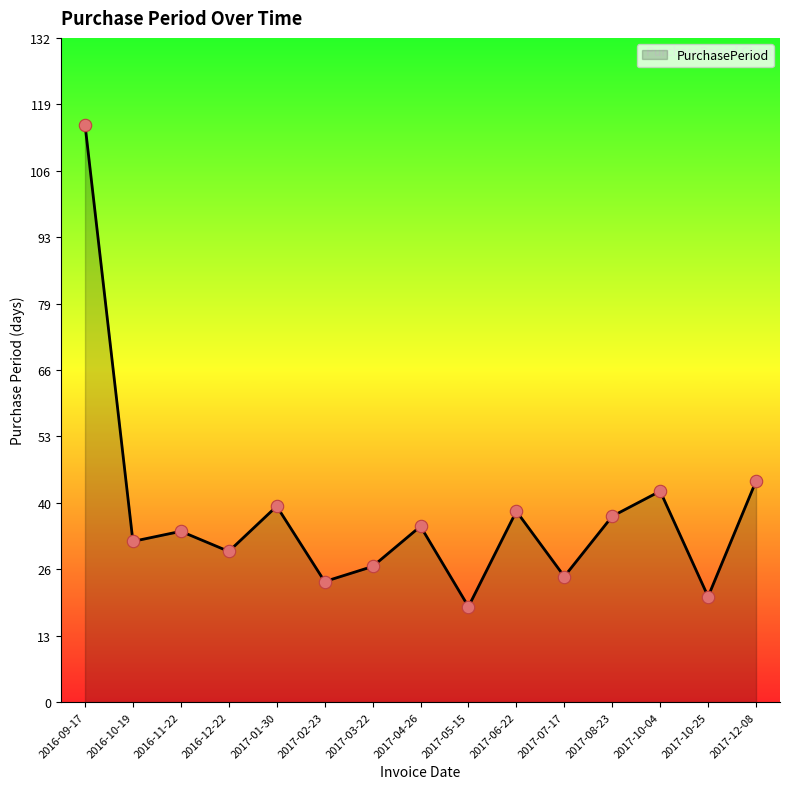

What is the change in value from 2016-12-22 to 2017-01-30?

+9